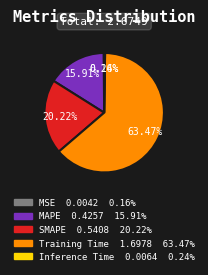

The MAPE slice represents 9% of the pie. True or false?

False